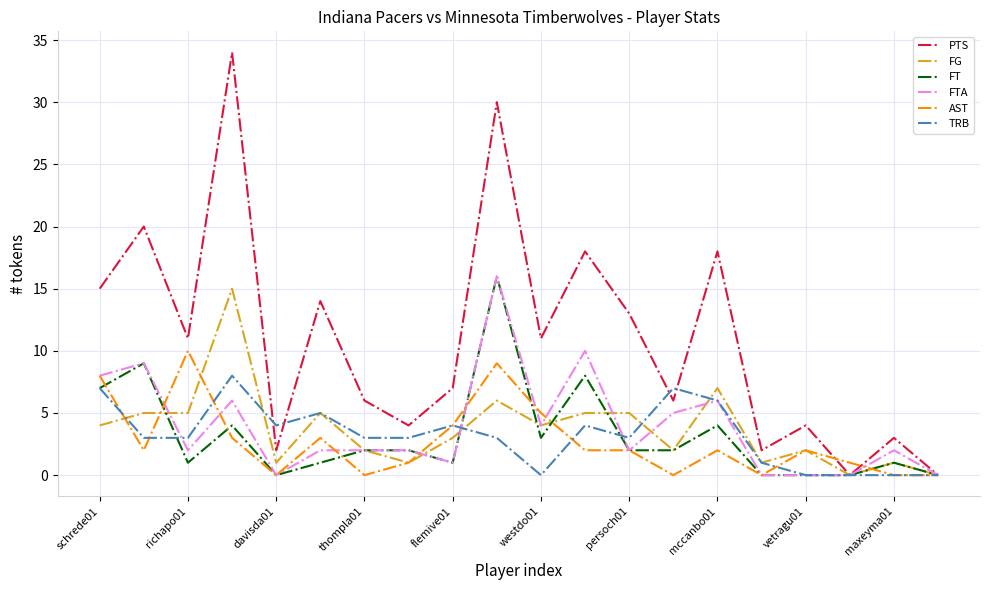

How many lines are shown in the chart?

6